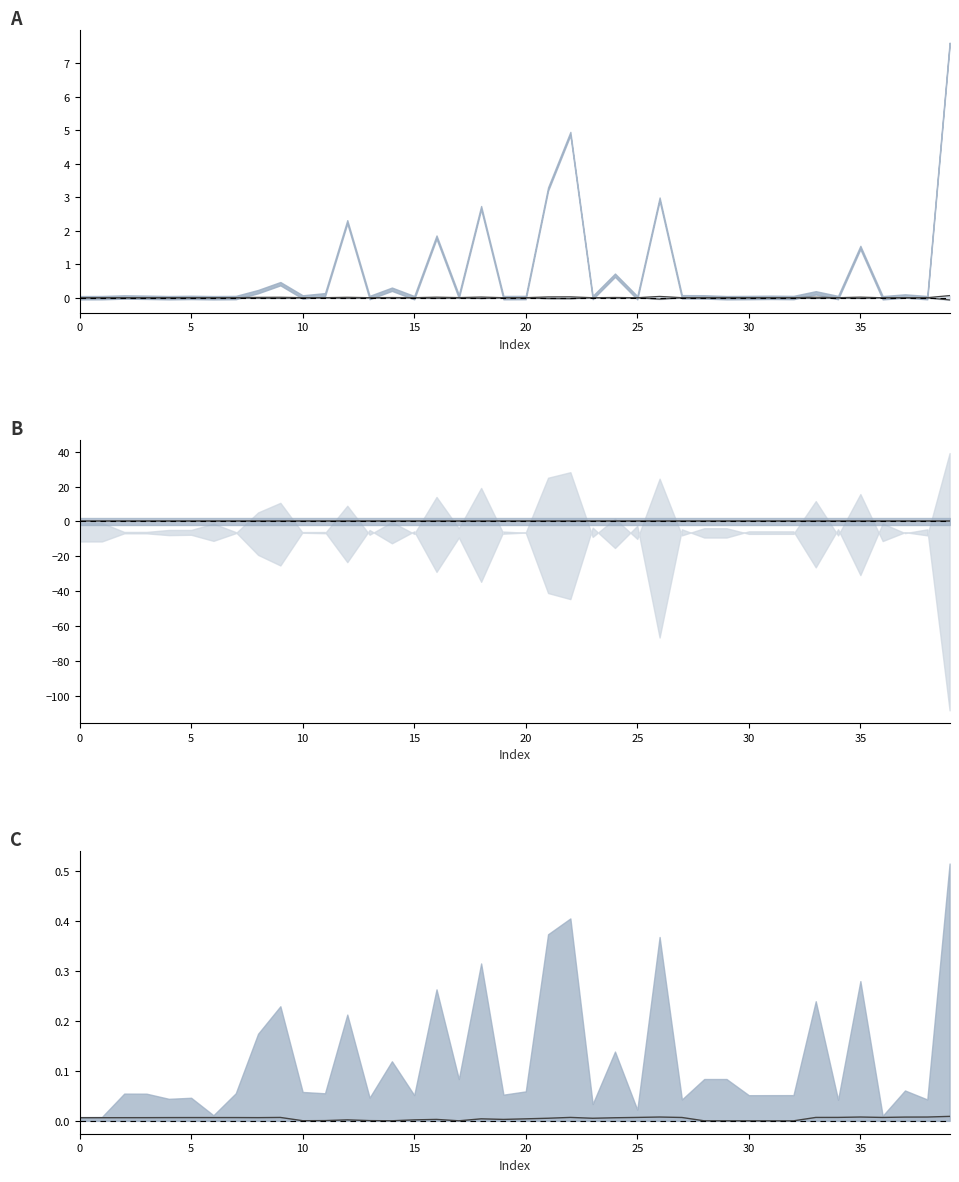

At which category does i_to_ka reach its first local valley?

10